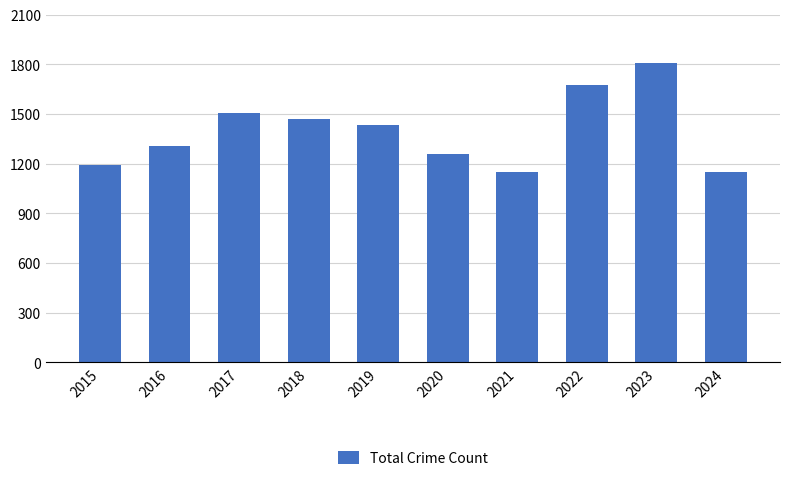

What is the average value?

1396